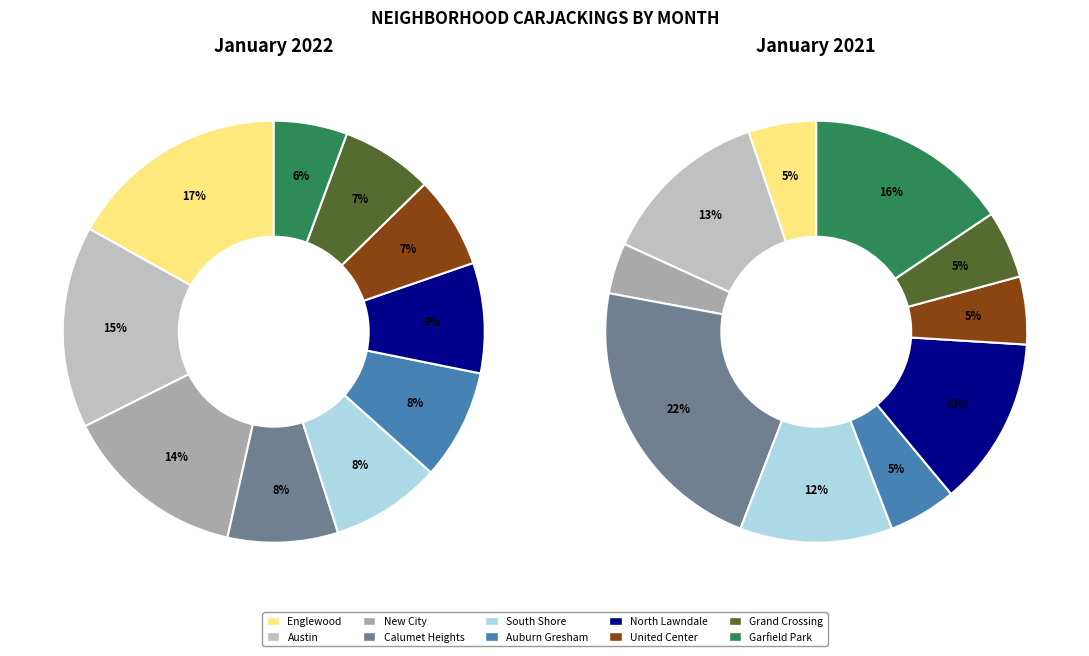

To the nearest percent, what percentage of the pie is Garfield Park?

16%